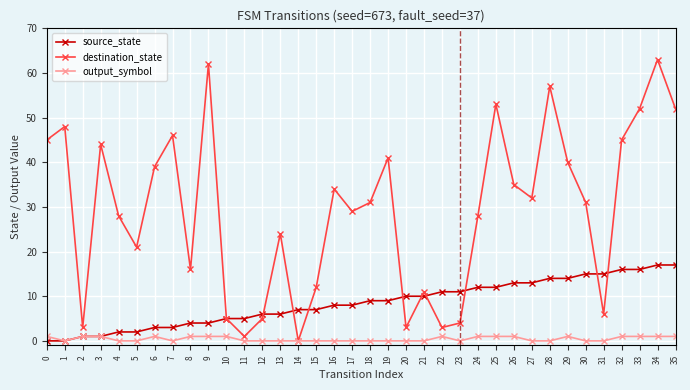

What is the spread (max minus min) of values at 0?

45